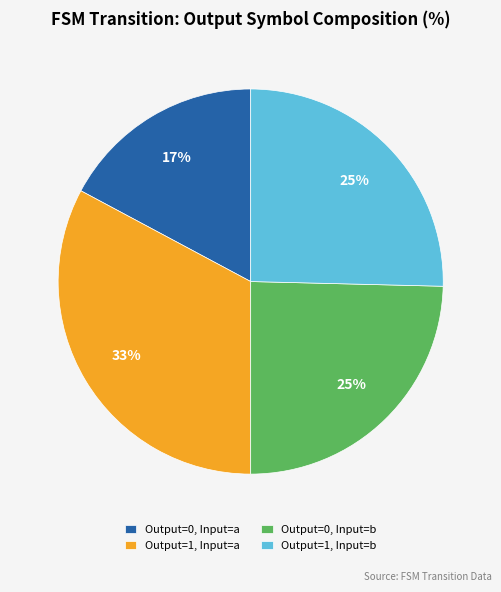

Between Output=1, Input=a and Output=0, Input=a, which is larger?

Output=1, Input=a